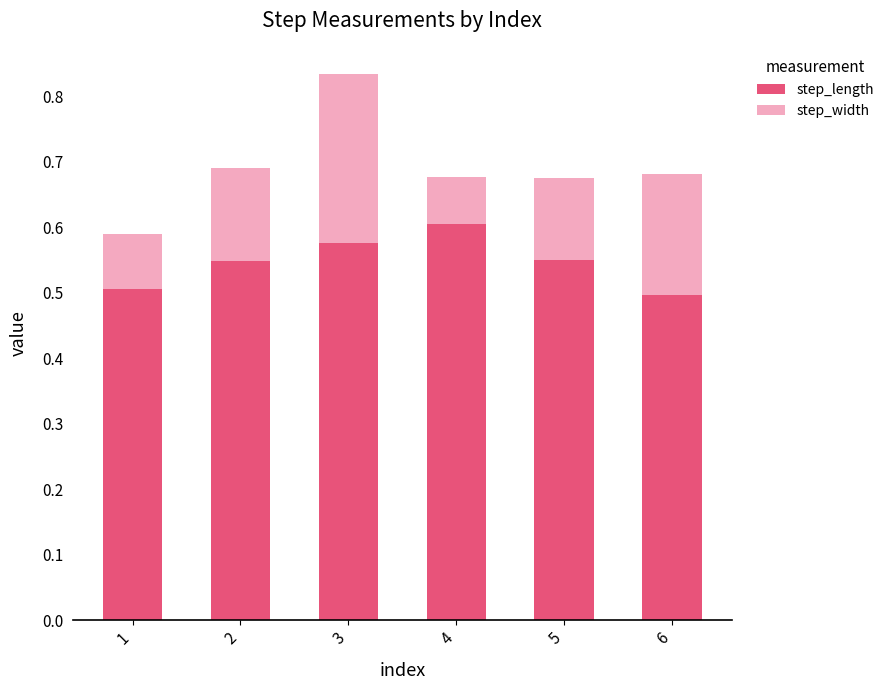

What is the sum of all step_length values?

3.3